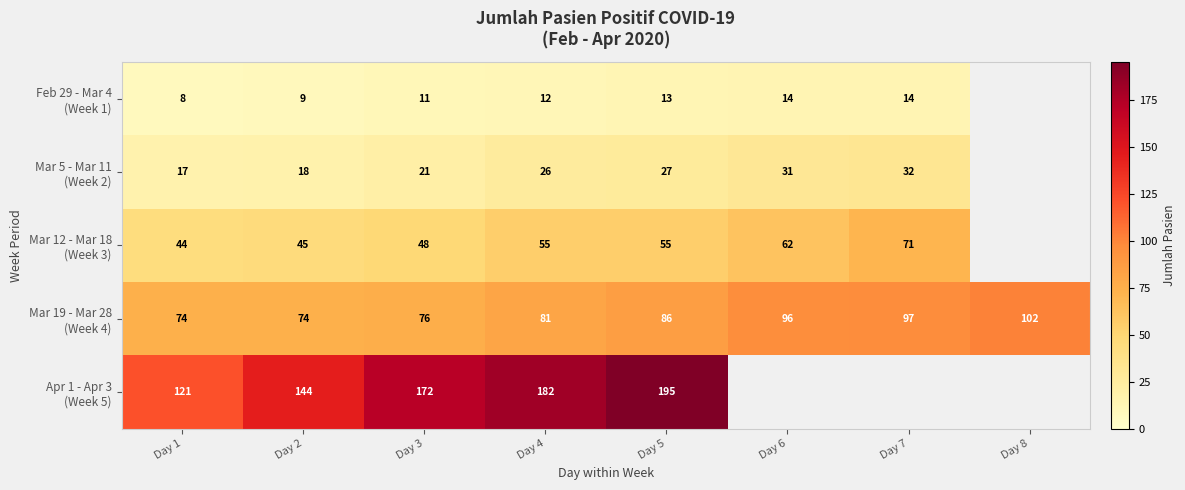

What is the spread (max minus min) of values at Day 5?

182